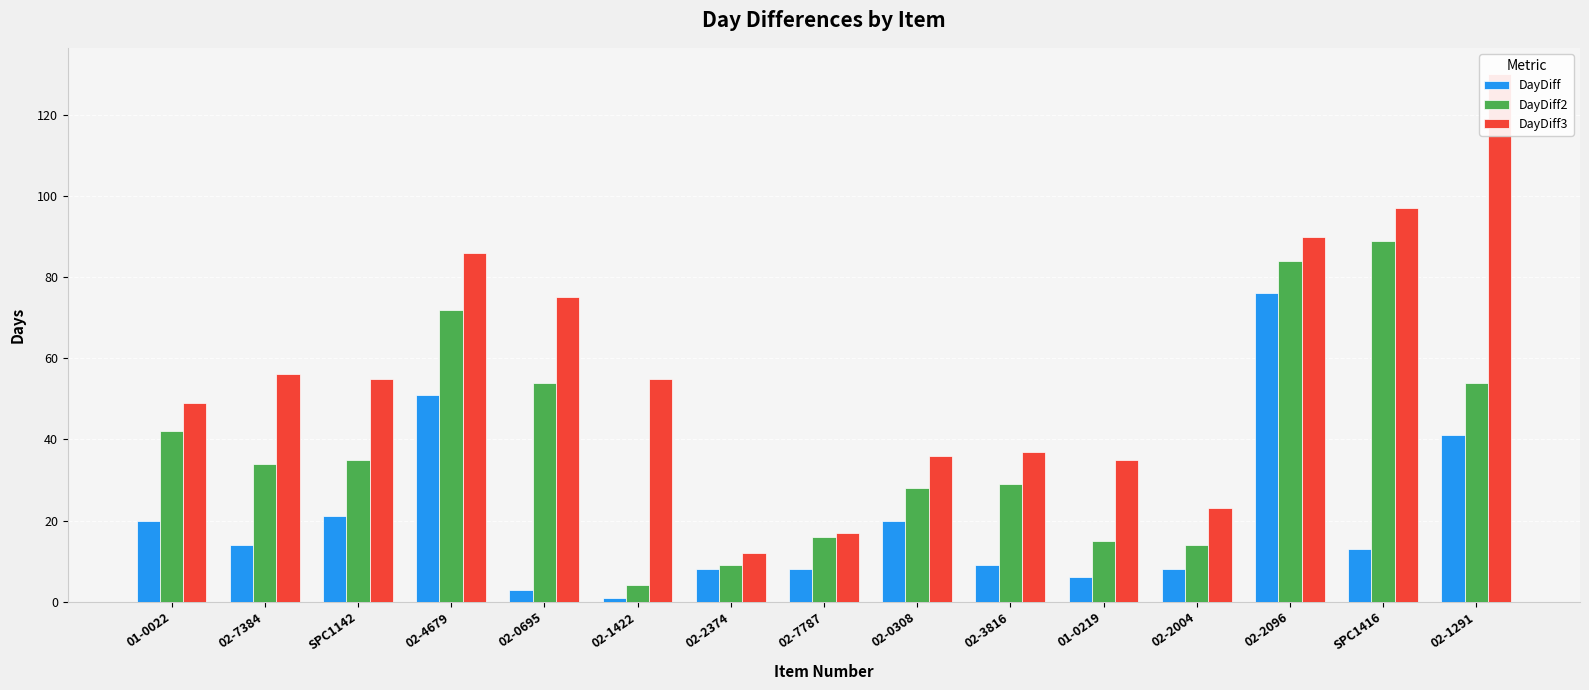

At which label does DayDiff3 first exceed 55?

02-7384